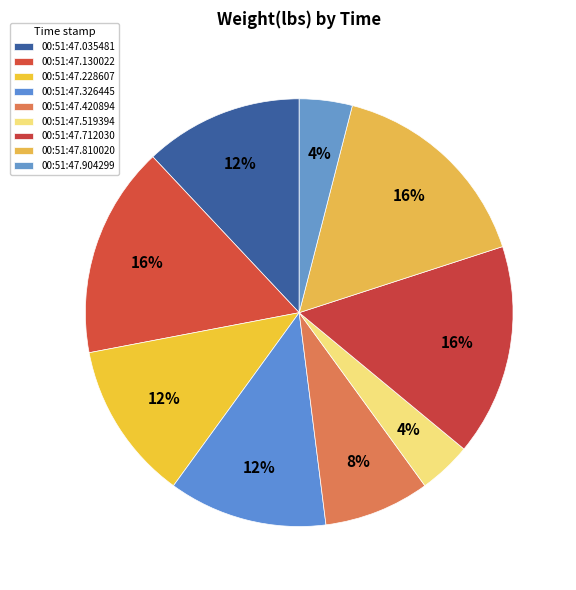

Count the number of slices in the pie.

9